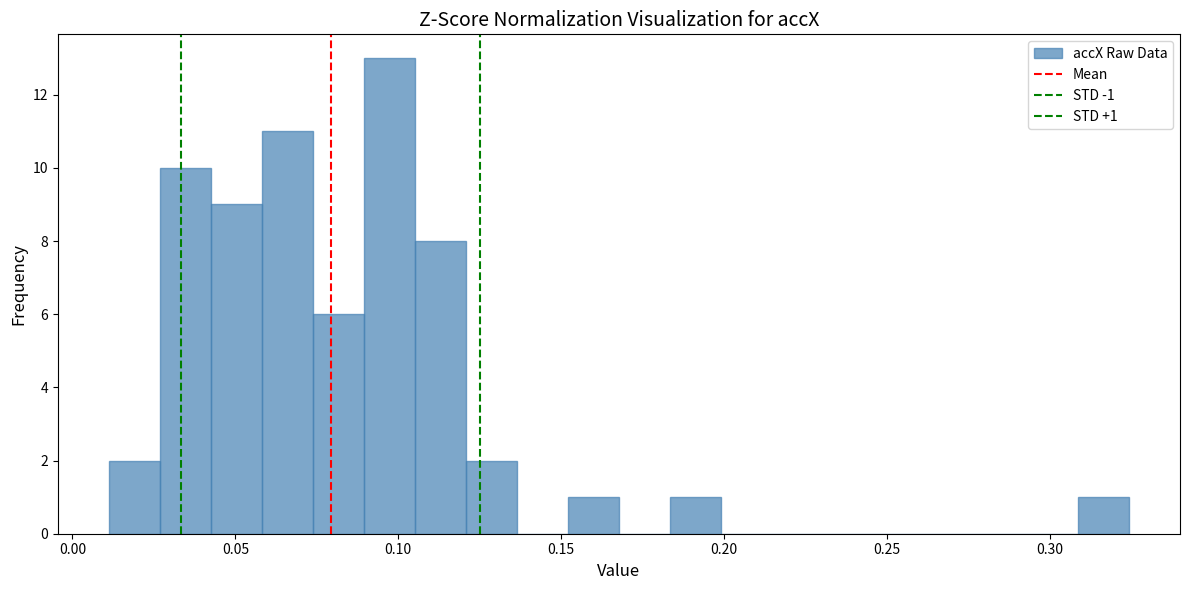

Around what value on the x-axis is the tallest bar? Give the approximate position of its centre, as read against the axis.

0.095